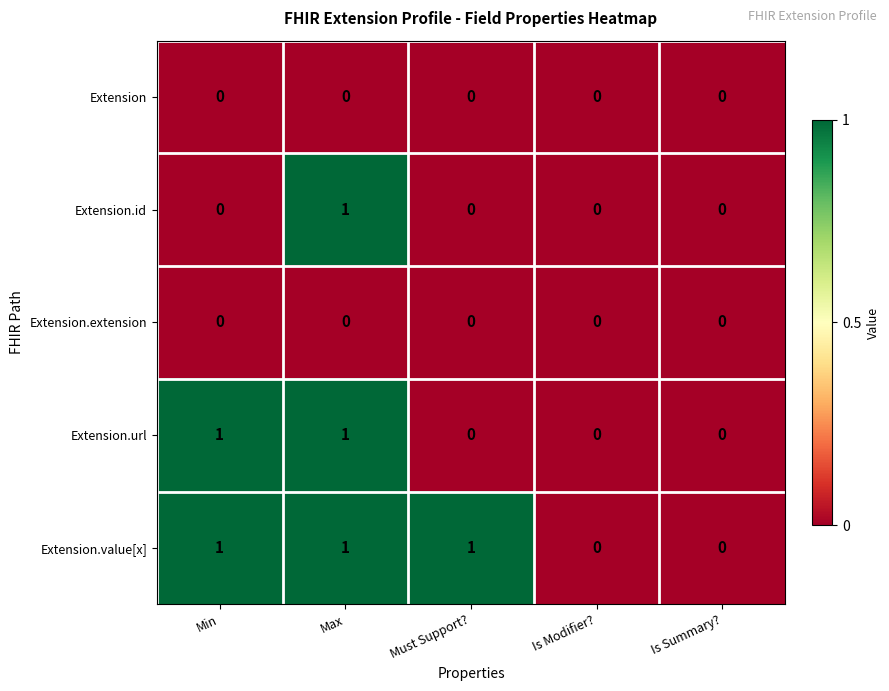

Which series changed the most between Min and Max?

Extension.id